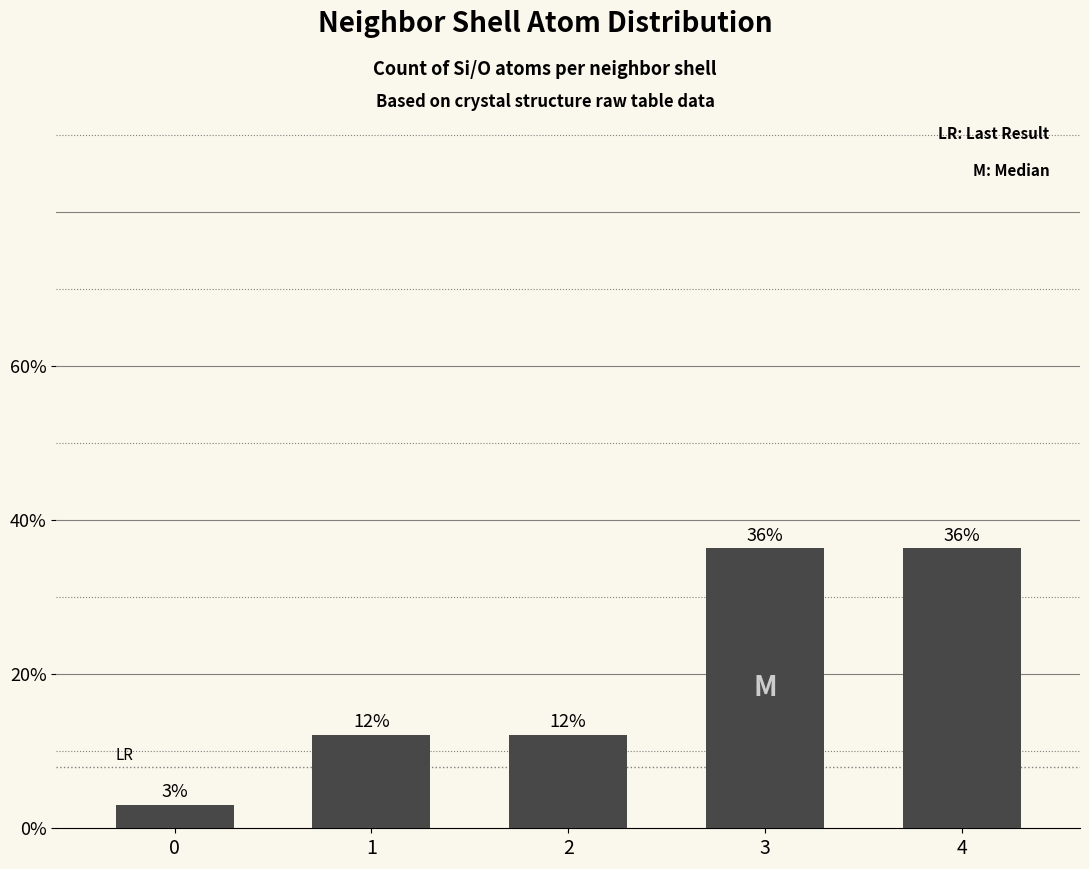

What is the ratio of the value at 1 to the value at 0?

4.0